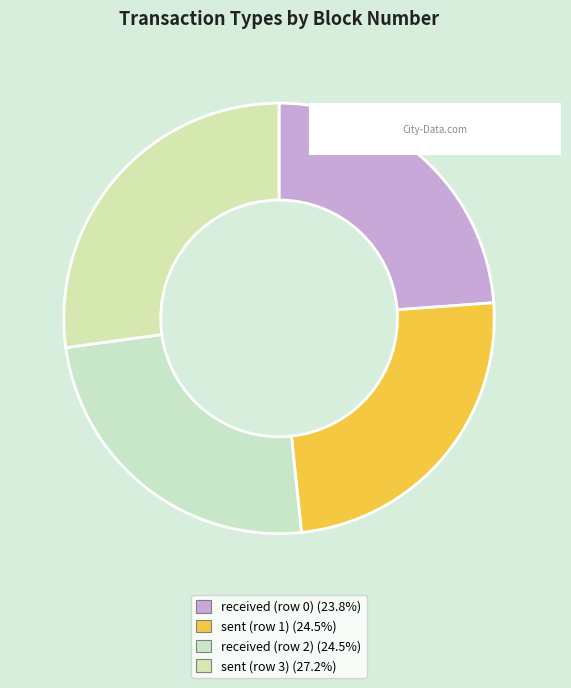

Count the number of slices in the pie.

4